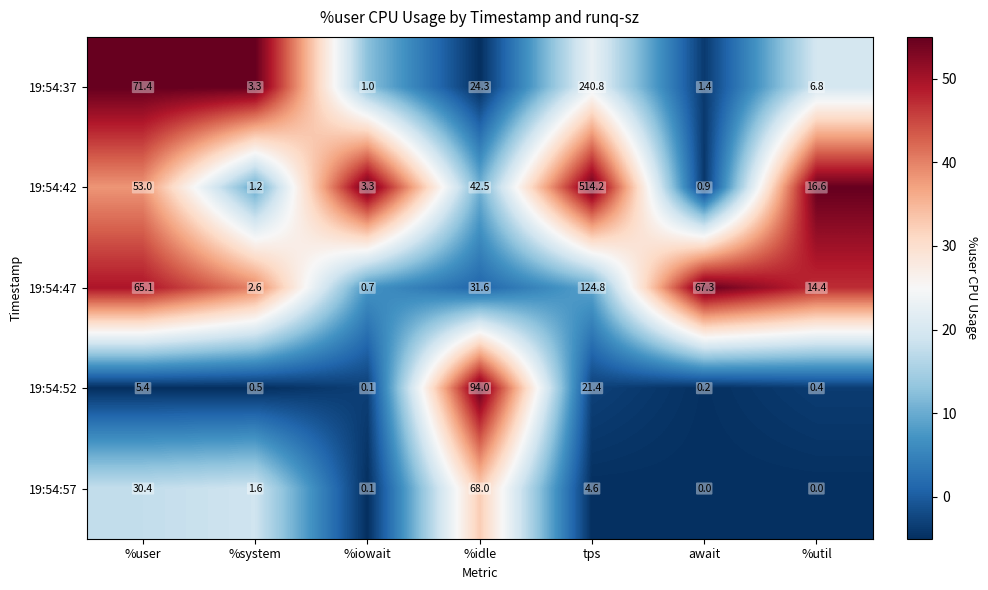

Count the number of data series in this chart.

5